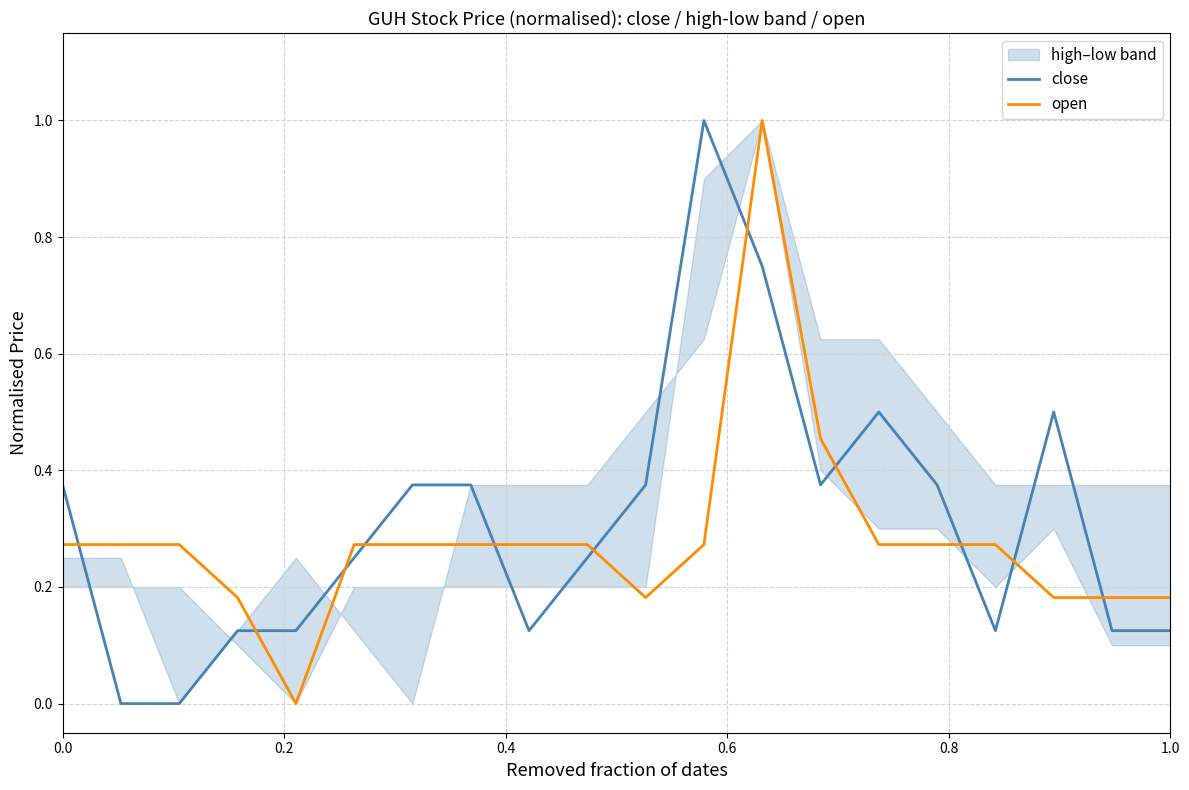

After their last crossing, which series has the higher values: open or close?

open